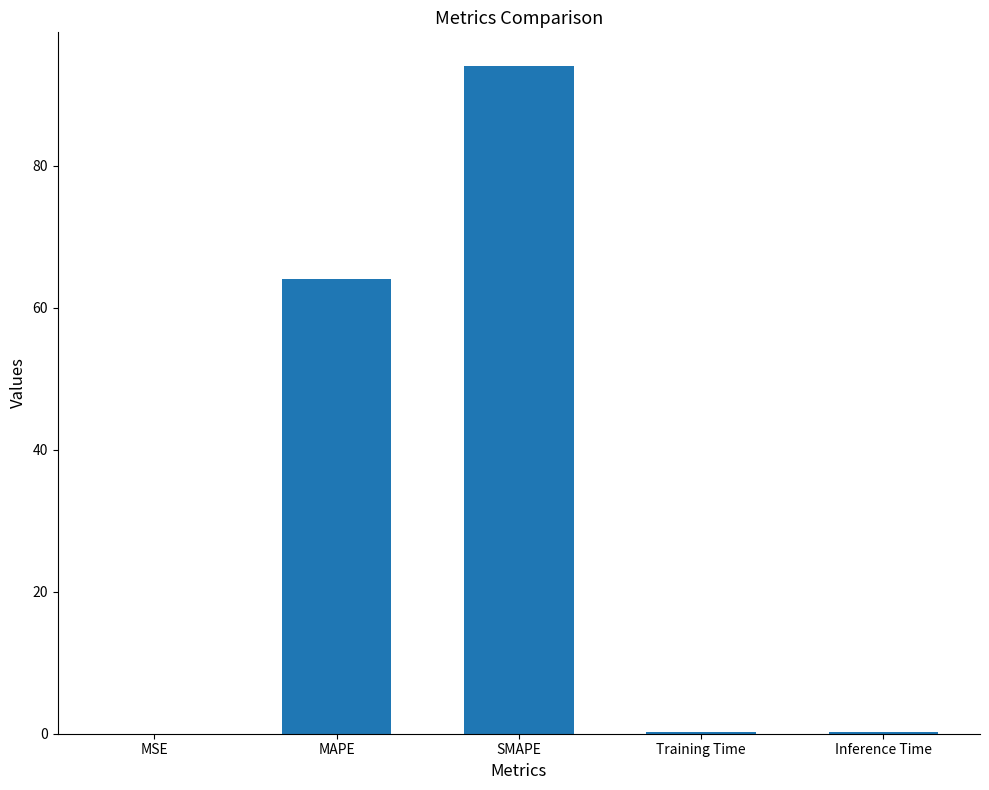

What is the sum of all values?

158.6